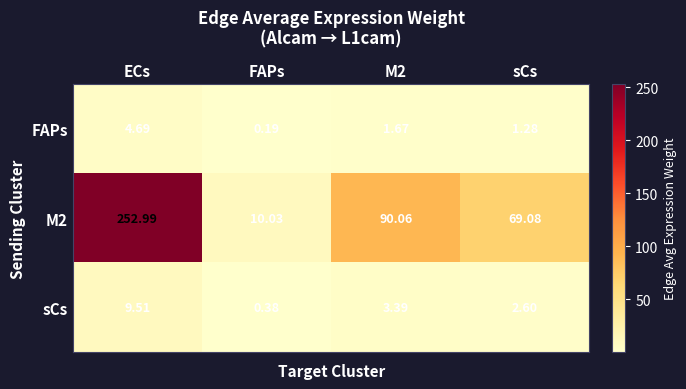

Where does the M2 series first go above 90?

ECs